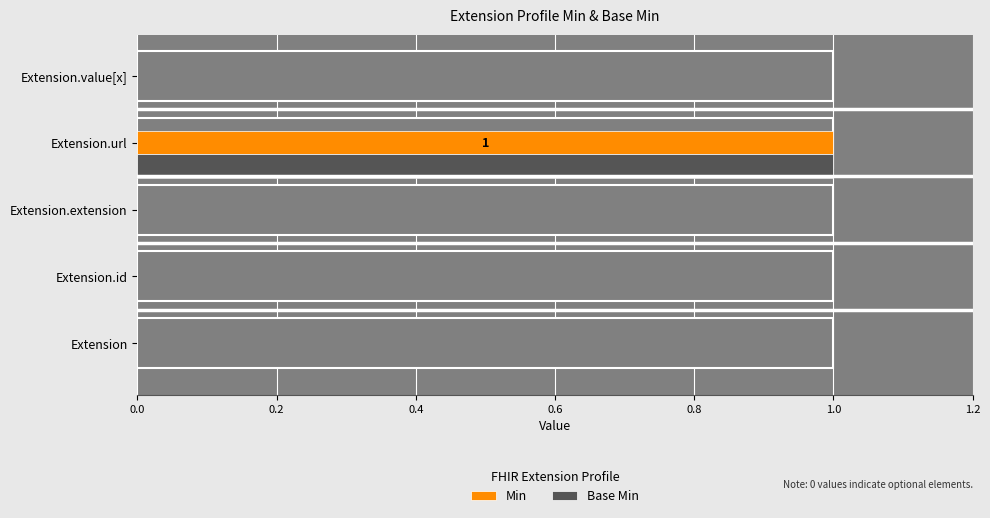

The value of Base Min at Extension.id is -1. True or false?

False